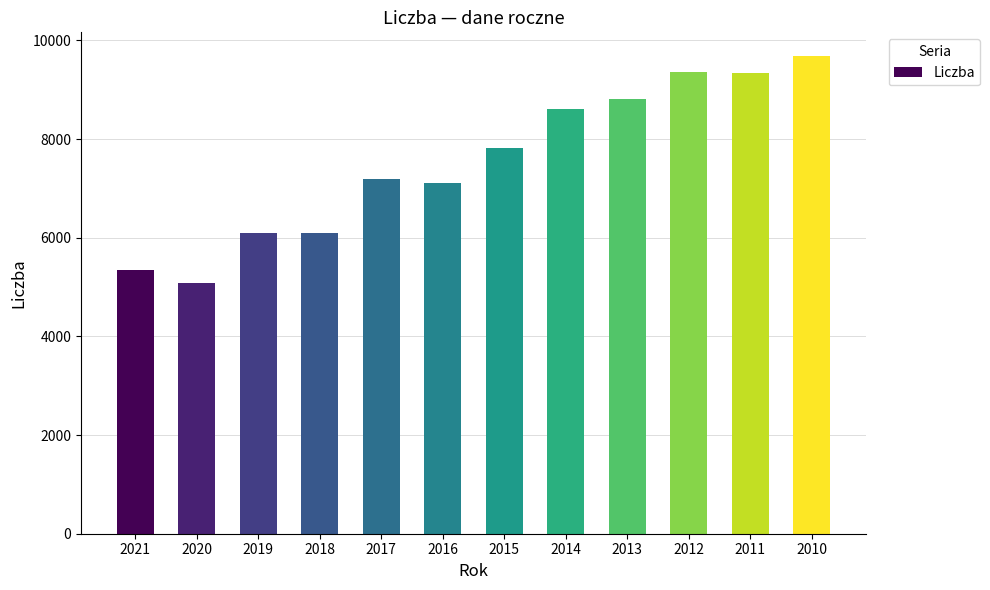

Which category has the highest value across all series?

2010